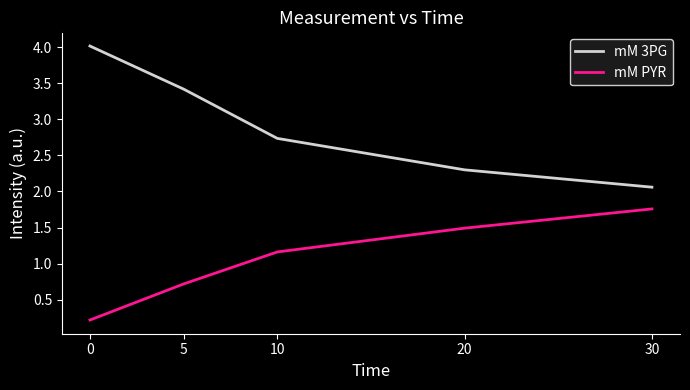

Which series has the largest total across all categories?

mM 3PG